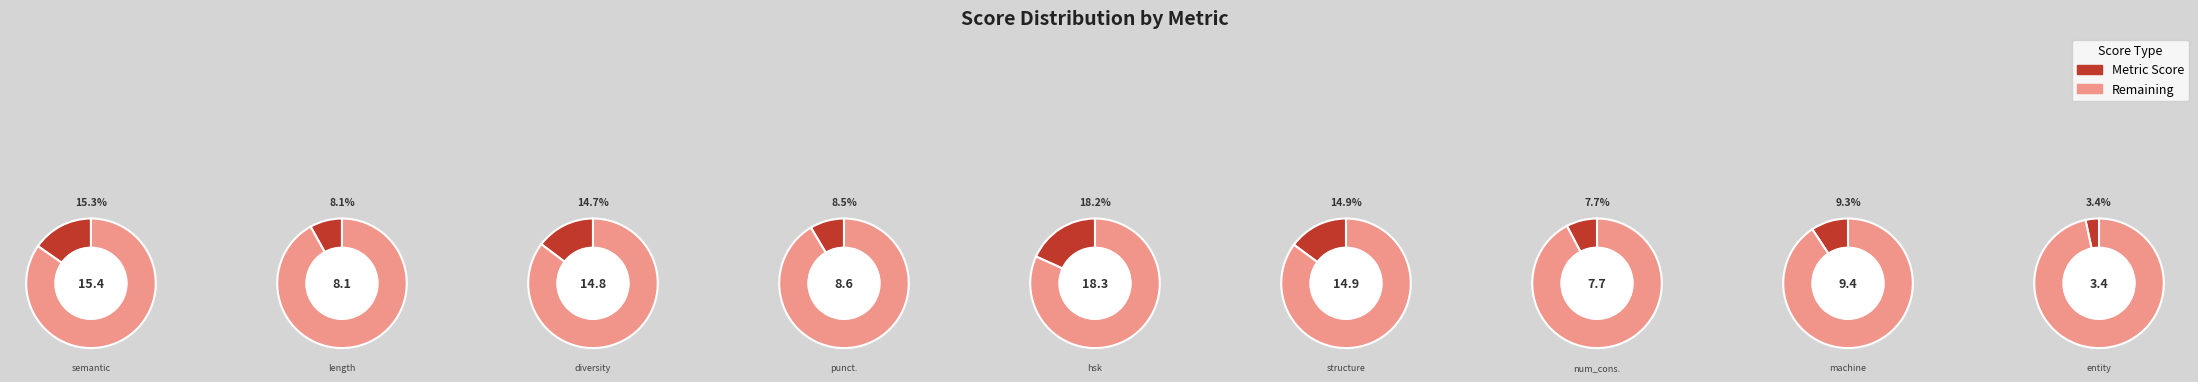

How many slices are in this pie chart?

9